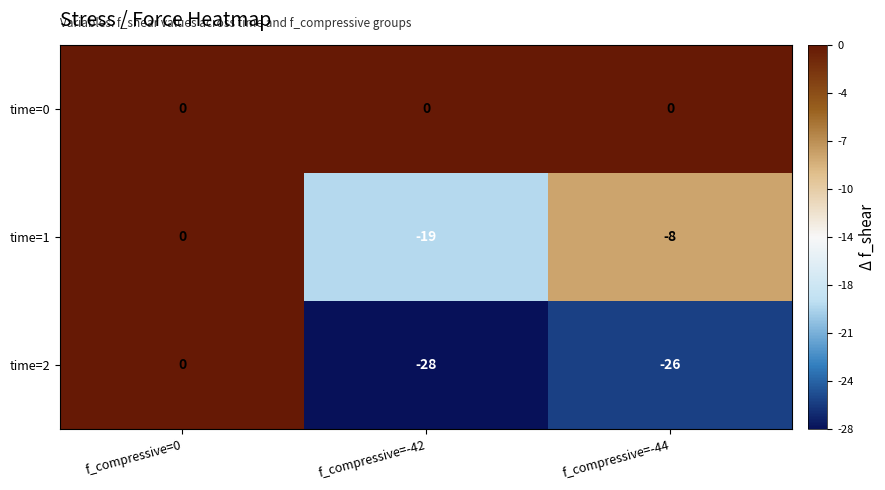

Which category has the lowest value across all series?

f_compressive=-42